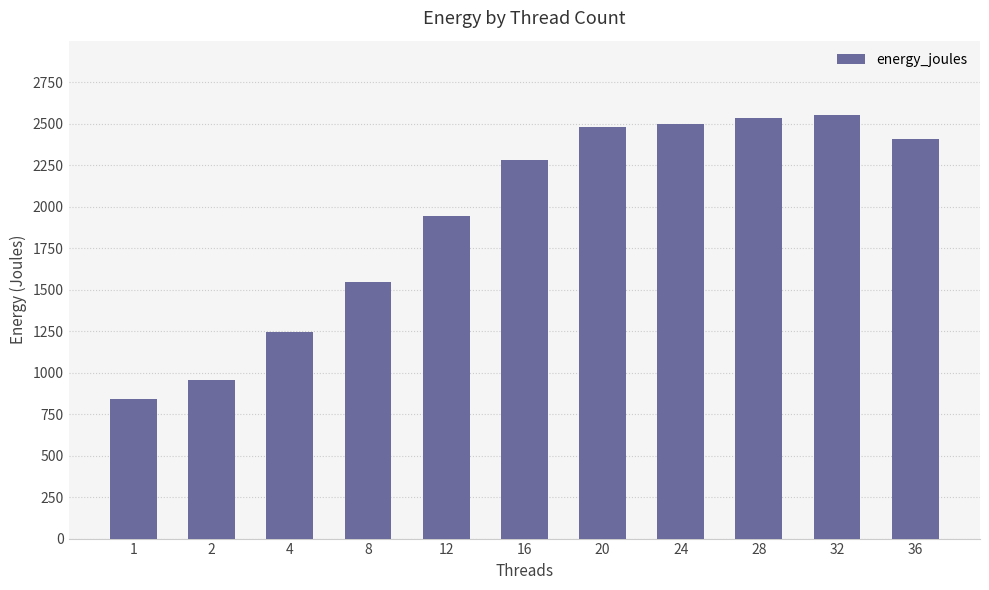

Reading right to left, transcribe all the data shown in this chart.

36=2409.0	32=2550.9	28=2536.7	24=2498.4	20=2479.9	16=2281.6	12=1945.9	8=1543.8	4=1246.4	2=955.1	1=839.8